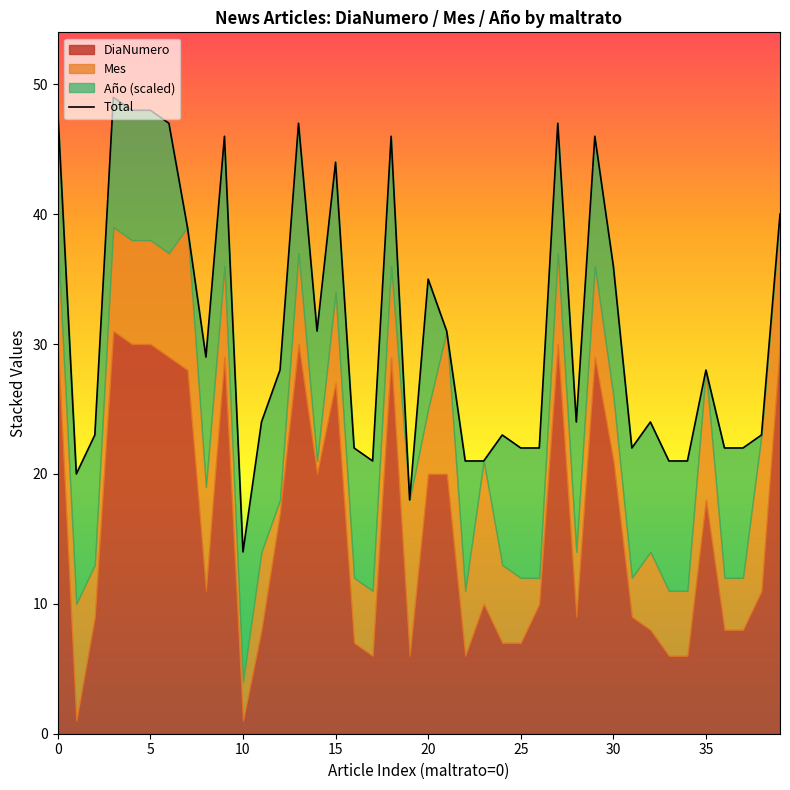

What is the smallest value displayed?

14